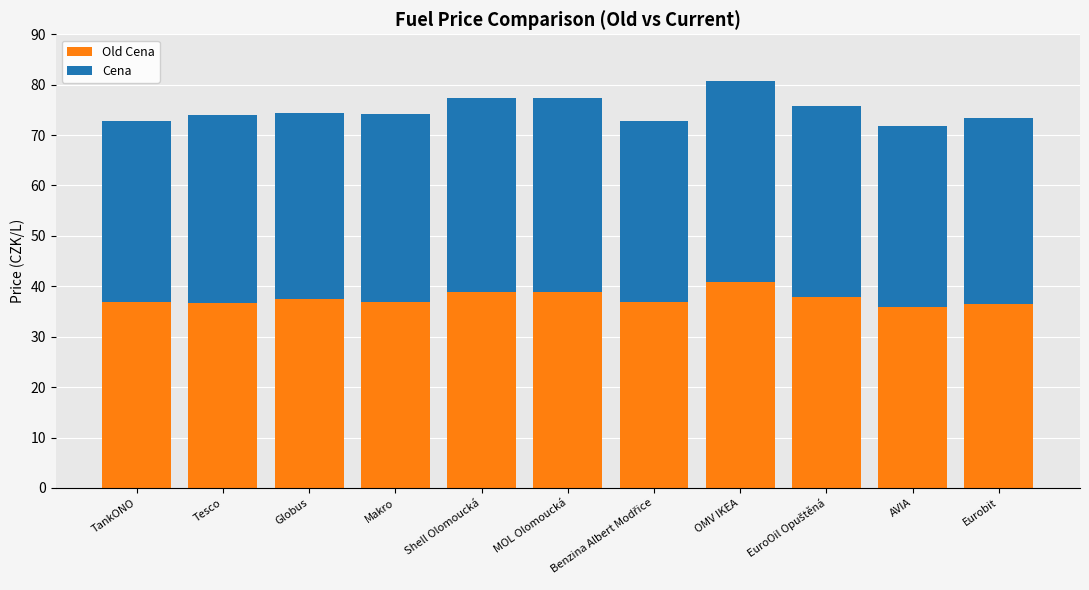

How many categories are shown in the chart?

11